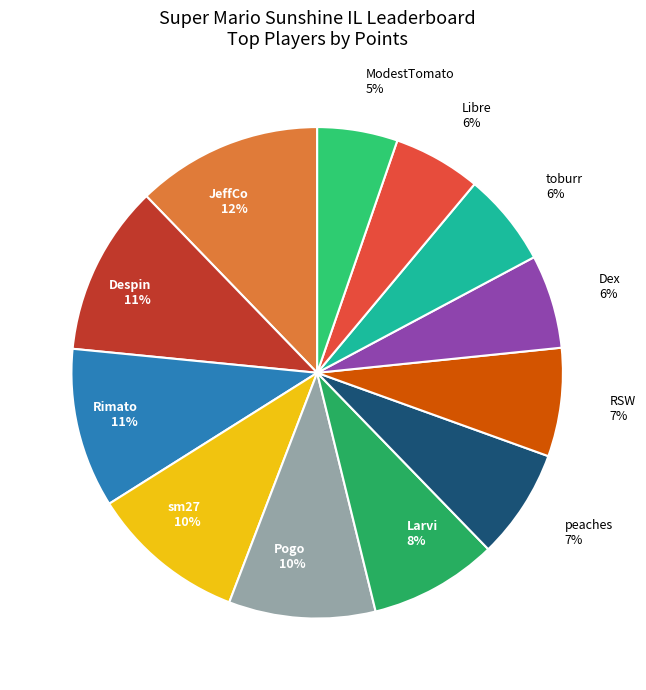

True or false: Dex accounts for 6% of the total.

True